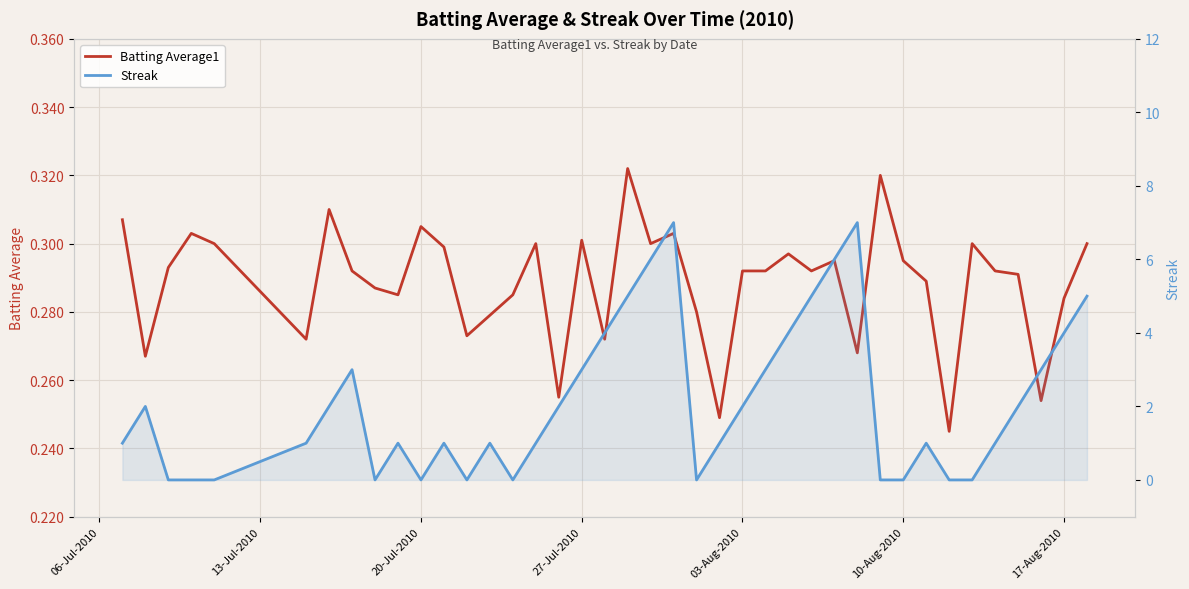

Count the number of categories in the chart.

40